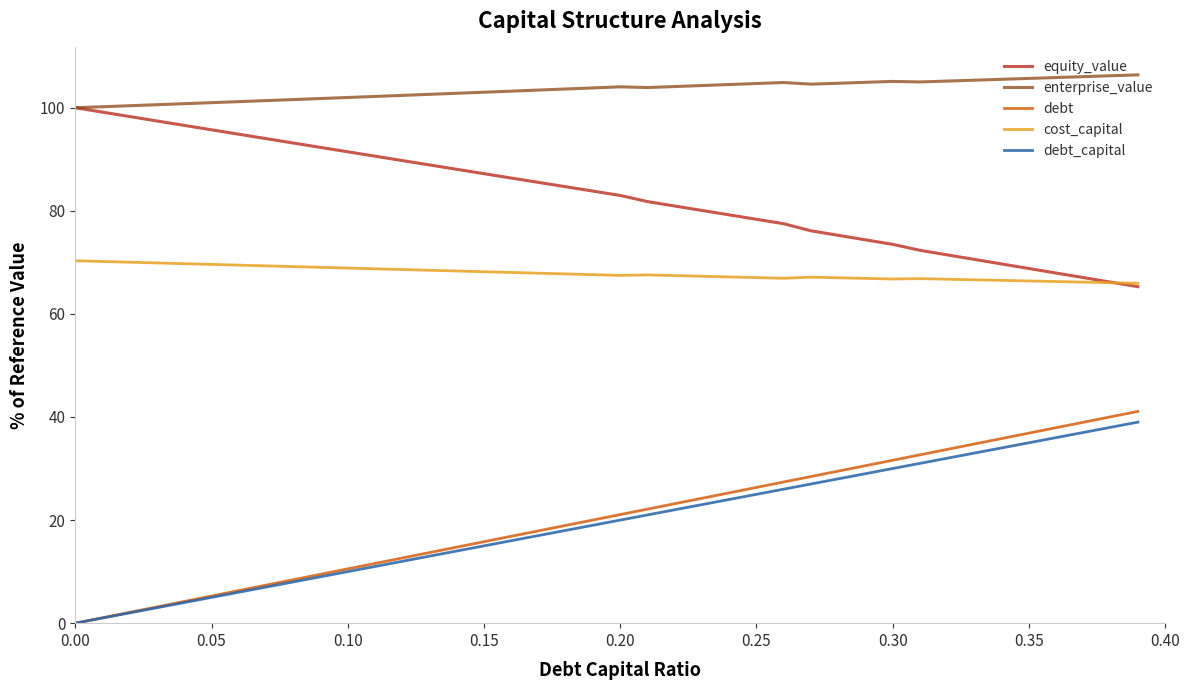

Which series has the largest total across all categories?

enterprise_value